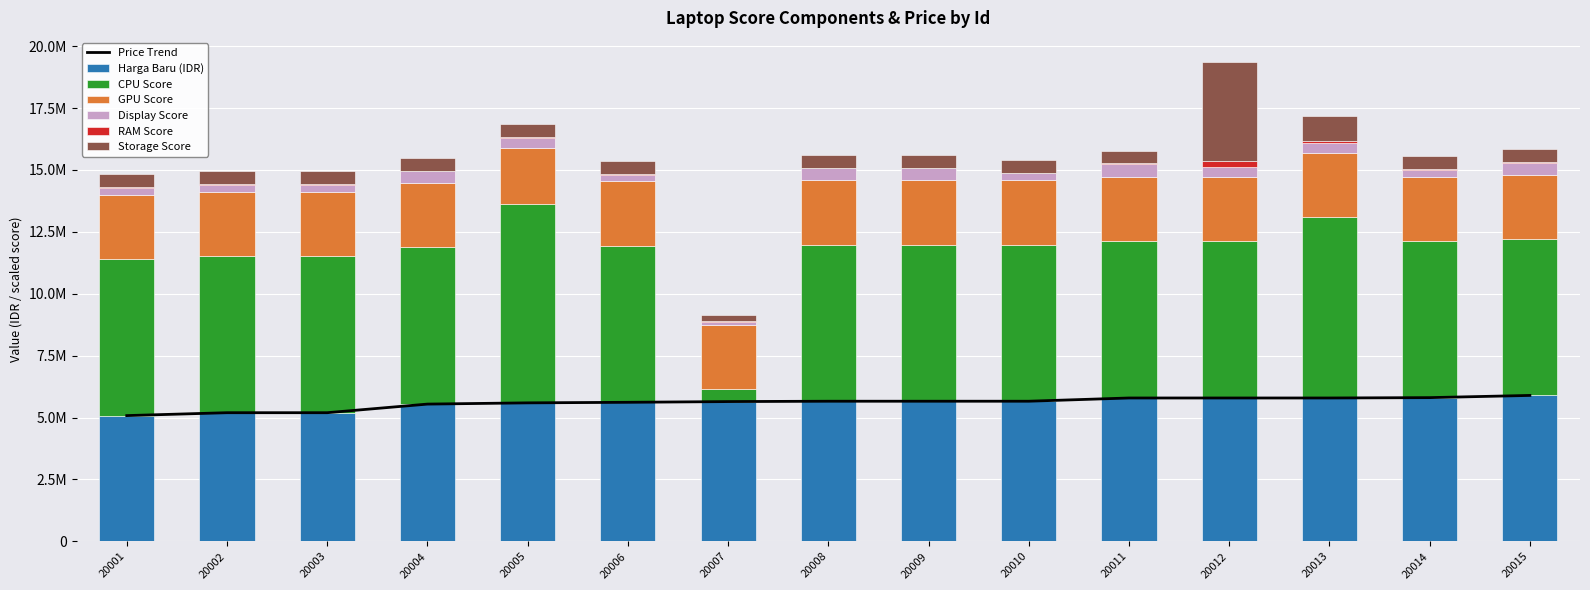

At which category is the sum across all series the highest?

20012